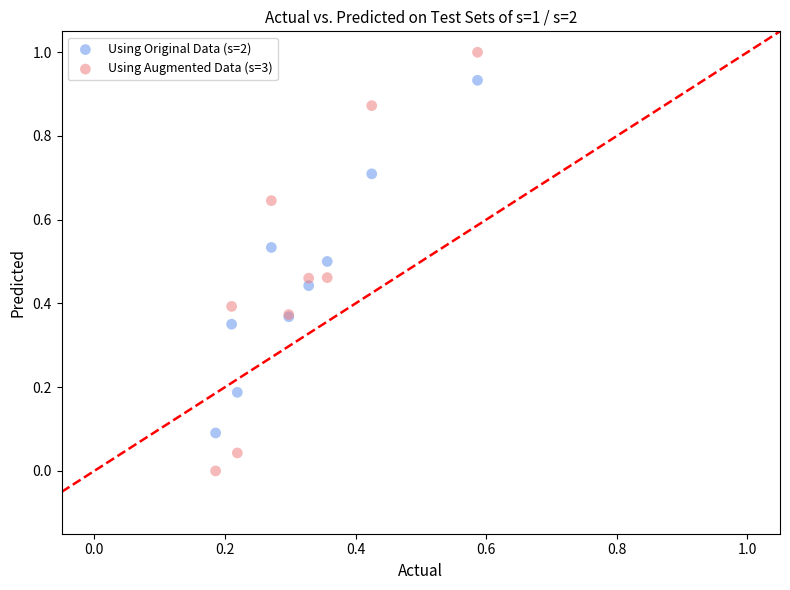

Which series contains the lowest Y value?

Using Augmented Data (s=3)